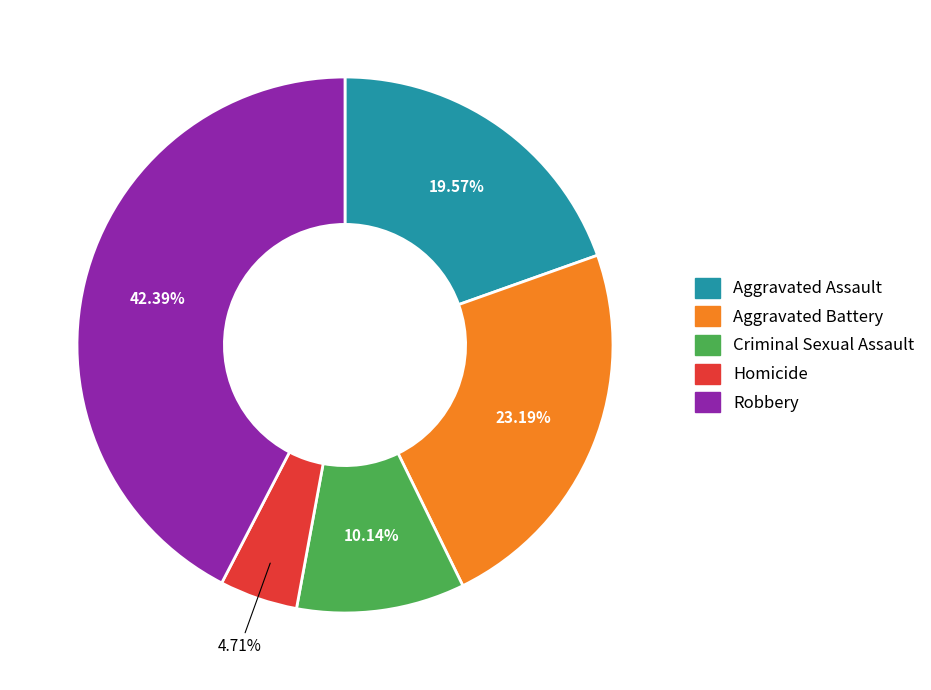

How many segments does this pie chart have?

5